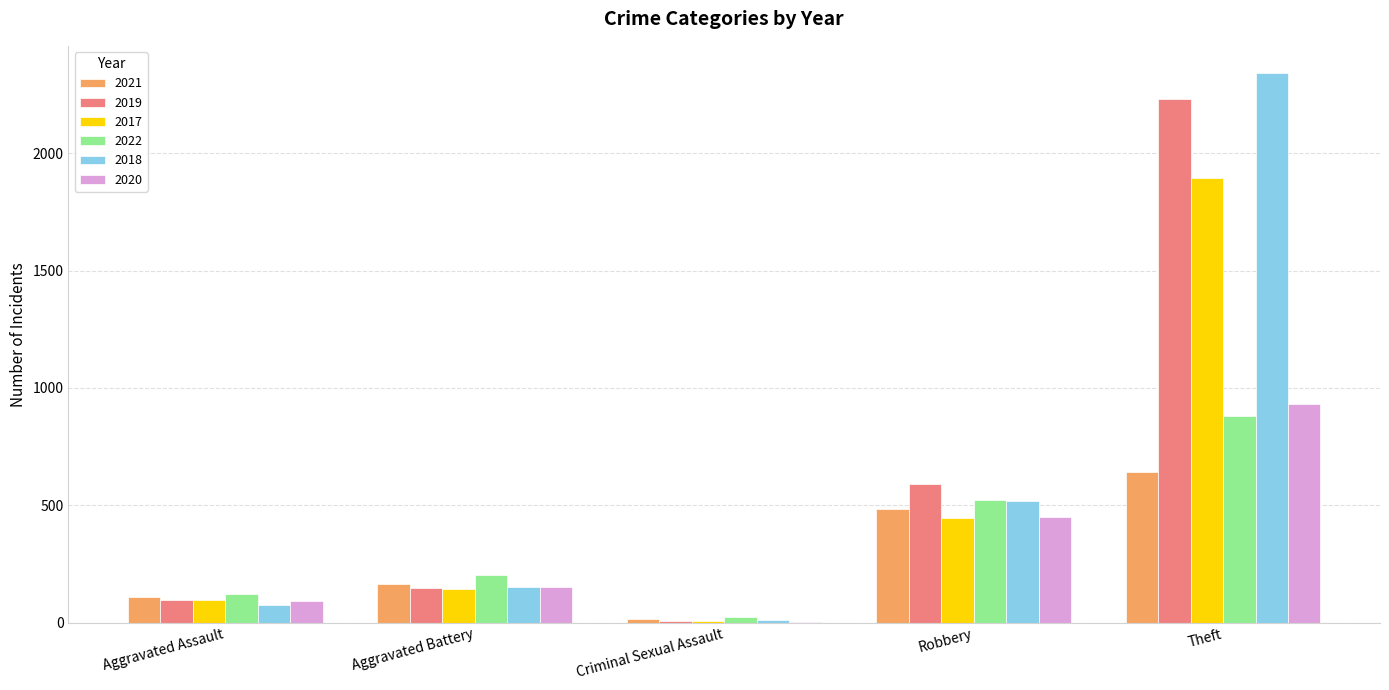

What is the total value across all series at Aggravated Battery?

957